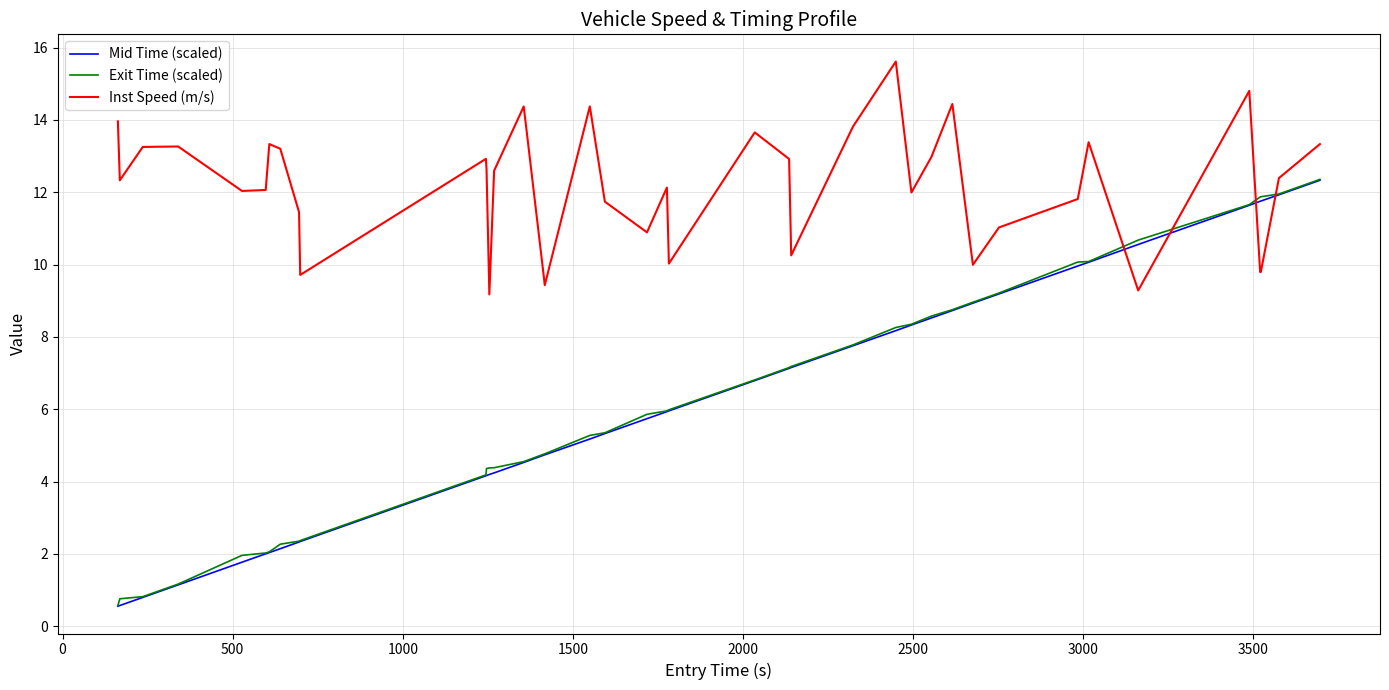

How many times do Inst Speed (m/s) and Exit Time (scaled) cross each other?

4